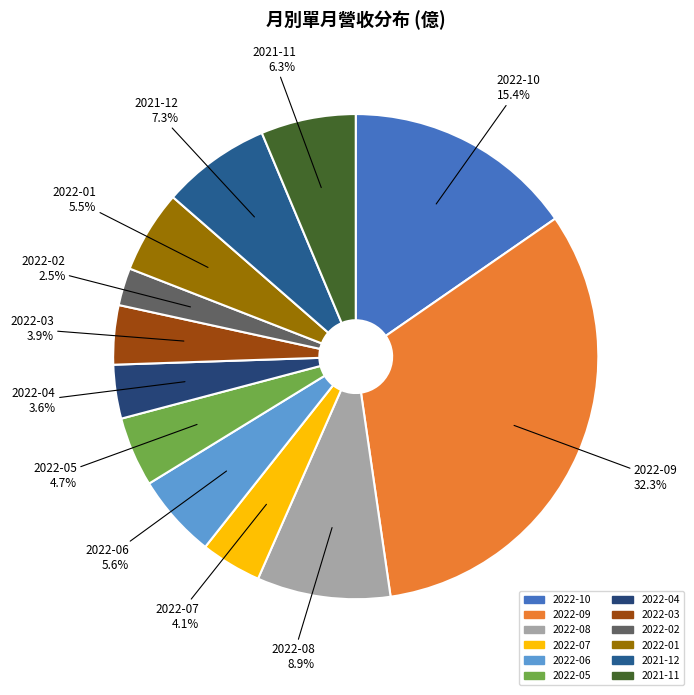

Do 2022-04 and 2022-06 together represent more than half of the pie?

No